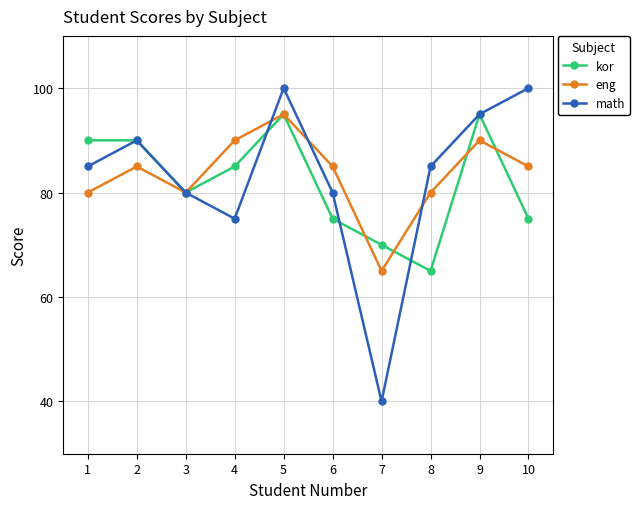

Reading left to right, transcribe all the data shown in this chart.

kor: 90	90	80	85	95	75	70	65	95	75
eng: 80	85	80	90	95	85	65	80	90	85
math: 85	90	80	75	100	80	40	85	95	100